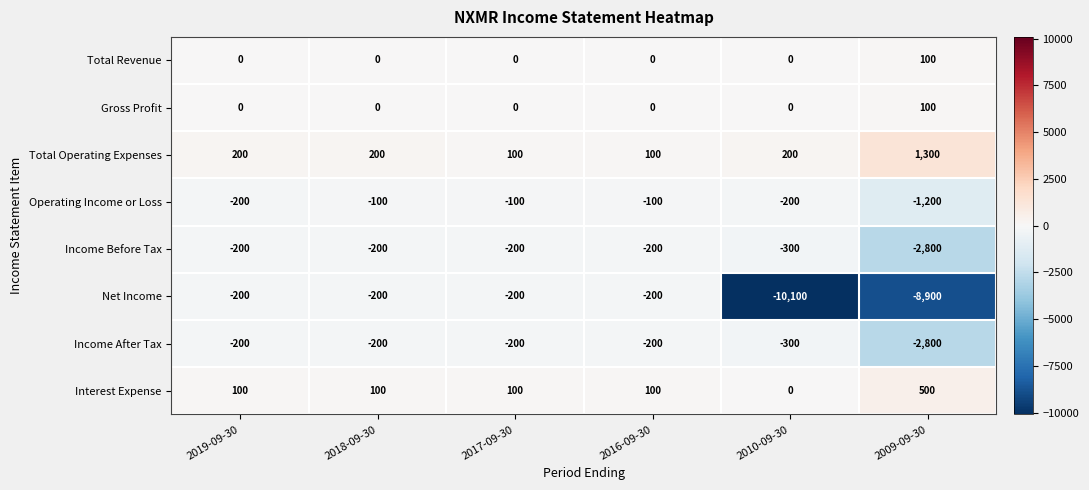

What is the sum of all Net Income values?

-19800